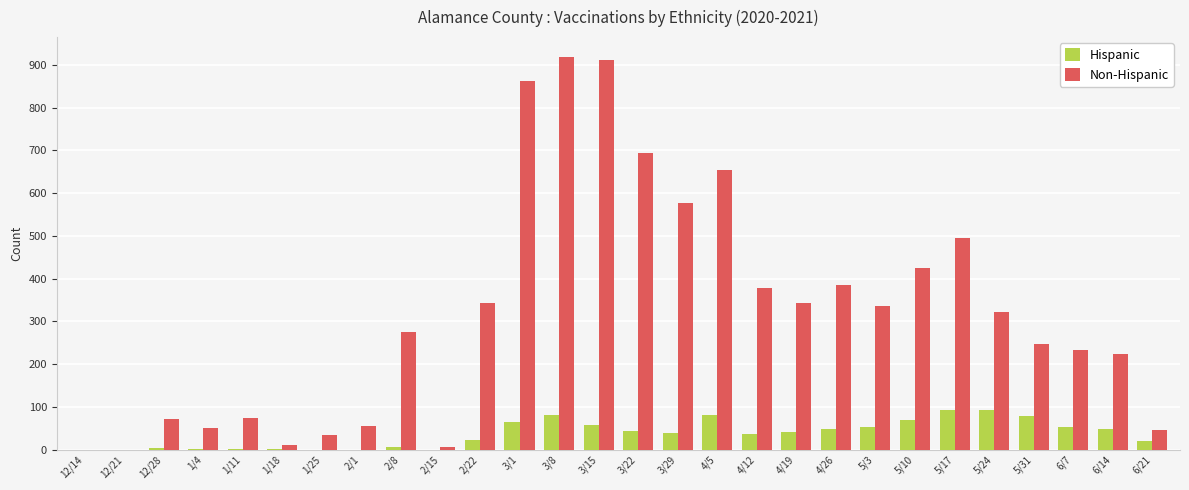

Between 1/18 and 5/31, which series saw the biggest shift?

Non-Hispanic